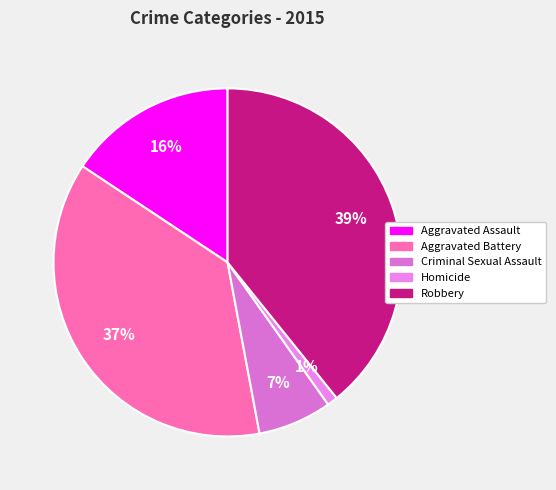

Which slice is the smallest?

Homicide